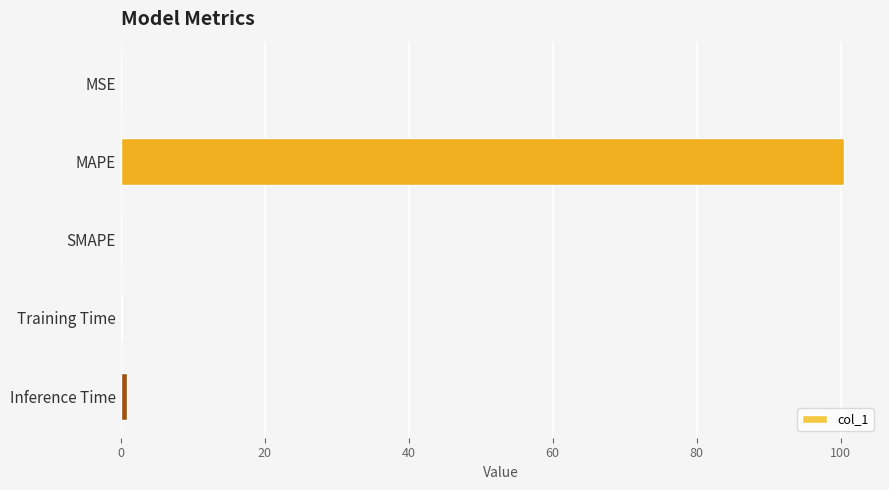

Is it true that the value at MSE is 0.0?

True